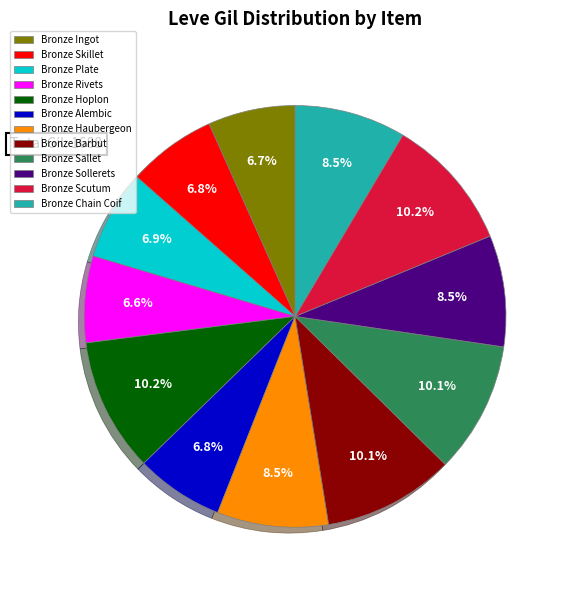

What percentage do Bronze Haubergeon and Bronze Ingot together represent?

15.2%